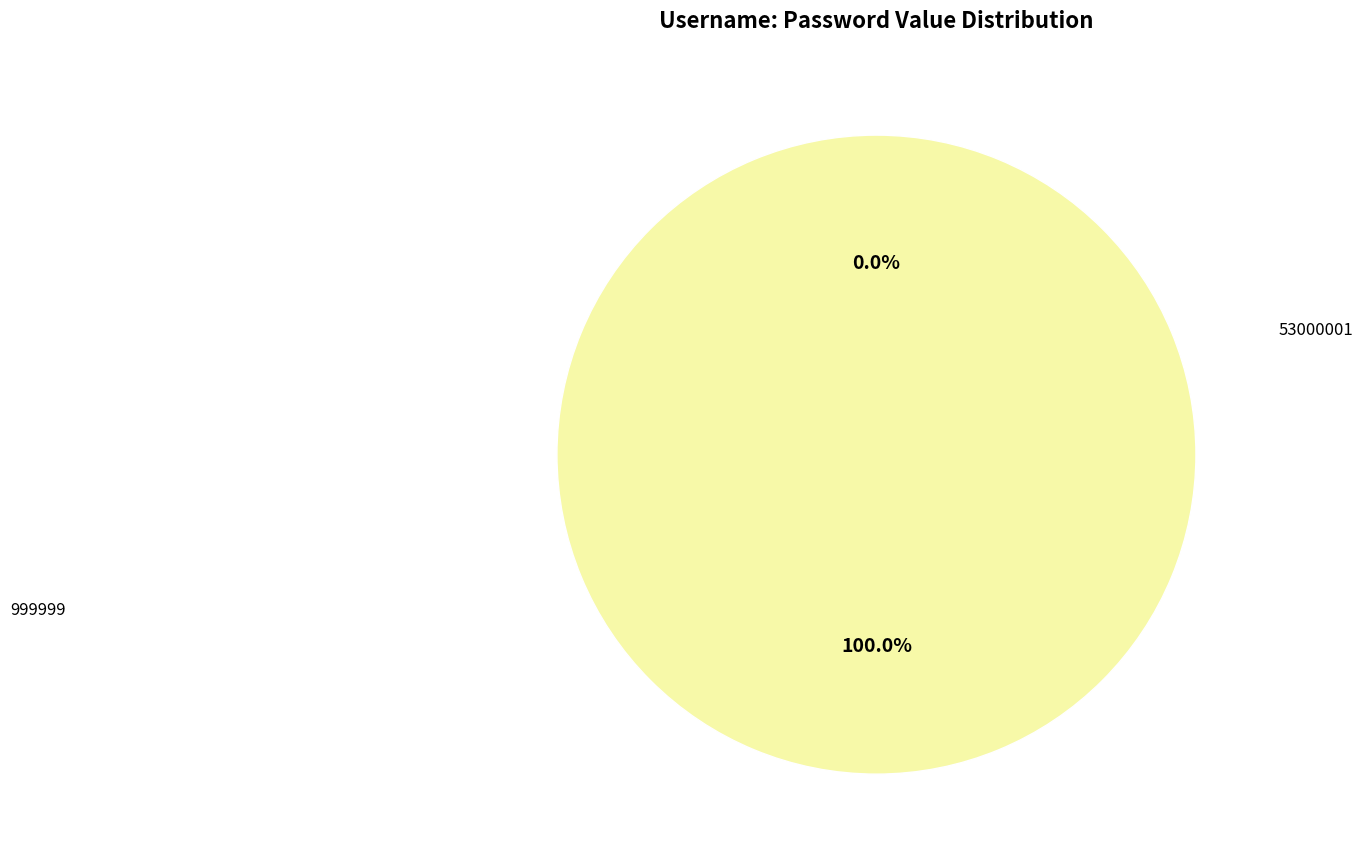

Which slice represents more than half of the pie?

53000001